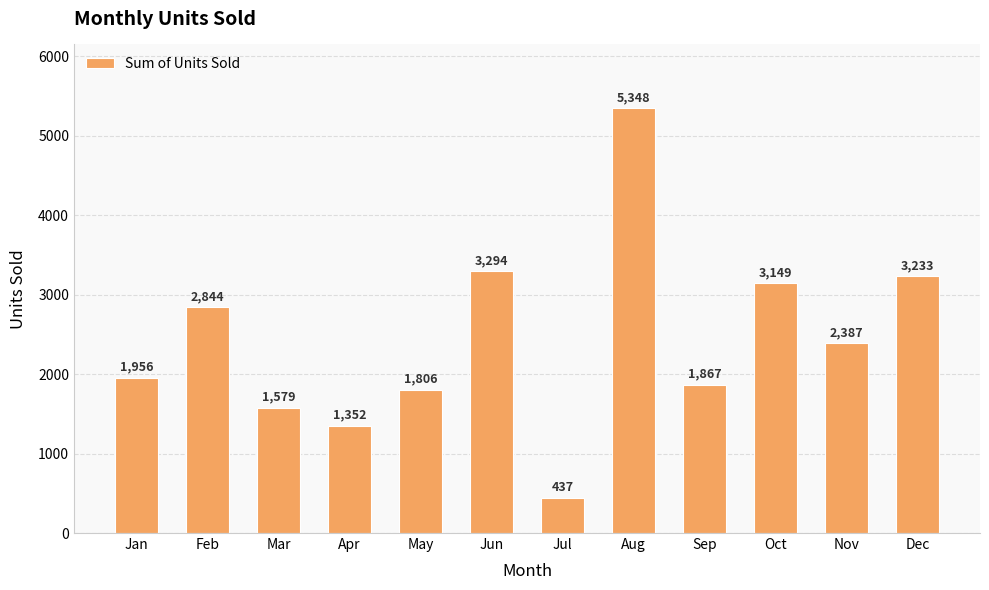

What is the difference between the values at Feb and Sep?

977